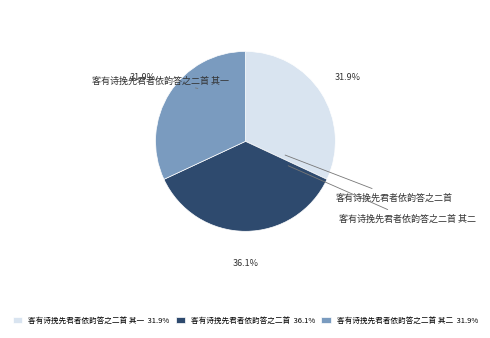

What is the ratio of the value at 客有诗挽先君者依韵答之二首 其一 31.9% to the value at 客有诗挽先君者依韵答之二首 其二 31.9%?

1.0